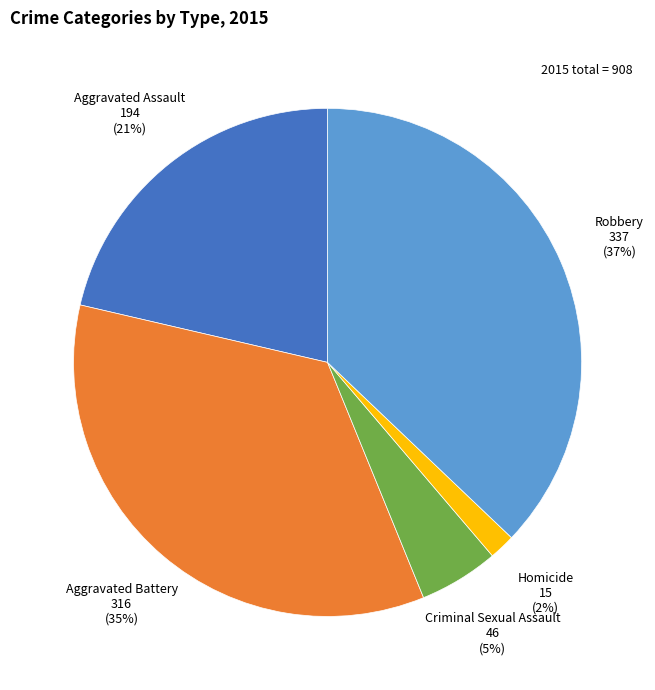

The Criminal Sexual Assault slice represents 5% of the pie. True or false?

True